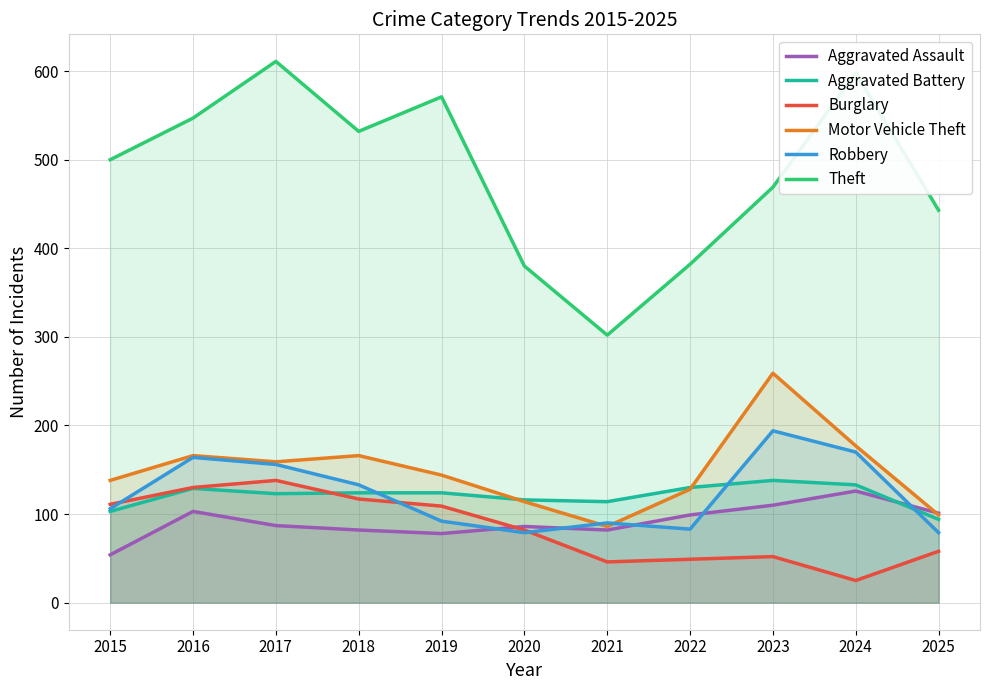

Reading right to left, list all the values displayed in this chart.

Aggravated Assault: 101	126	110	99	82	86	78	82	87	103	54
Aggravated Battery: 94	133	138	130	114	116	124	124	123	129	103
Burglary: 58	25	52	49	46	82	109	117	138	130	111
Motor Vehicle Theft: 99	177	259	128	86	114	144	166	159	166	138
Robbery: 79	170	194	83	90	79	92	133	156	164	106
Theft: 443	598	469	382	302	380	571	532	611	547	500